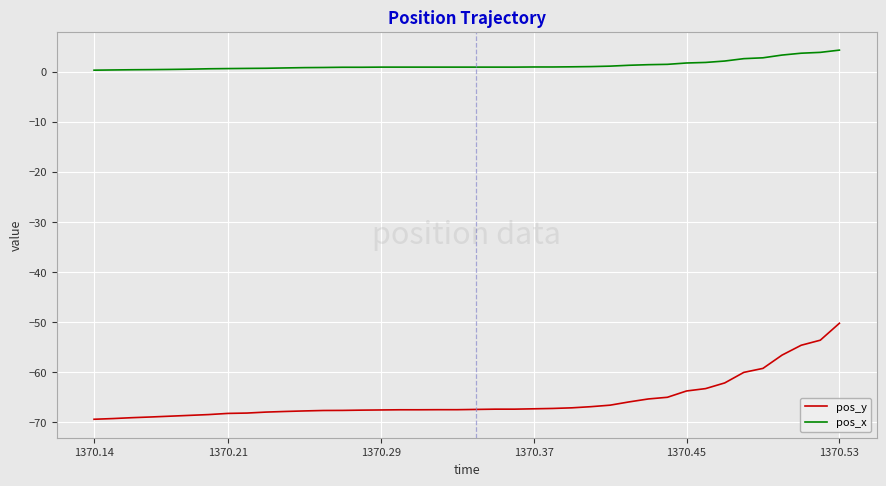

What is the difference between the maximum and minimum values in the pos_y series?

19.2